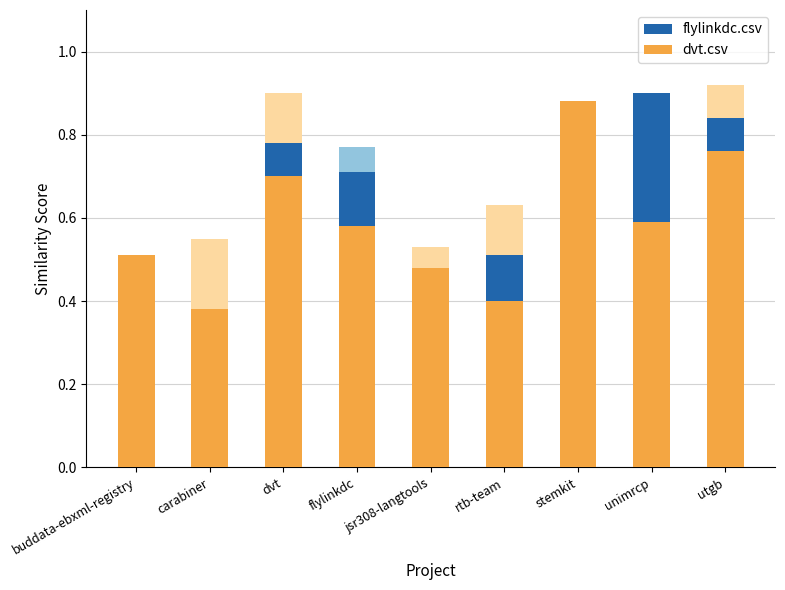

What position from the right is buddata-ebxml-registry?

9